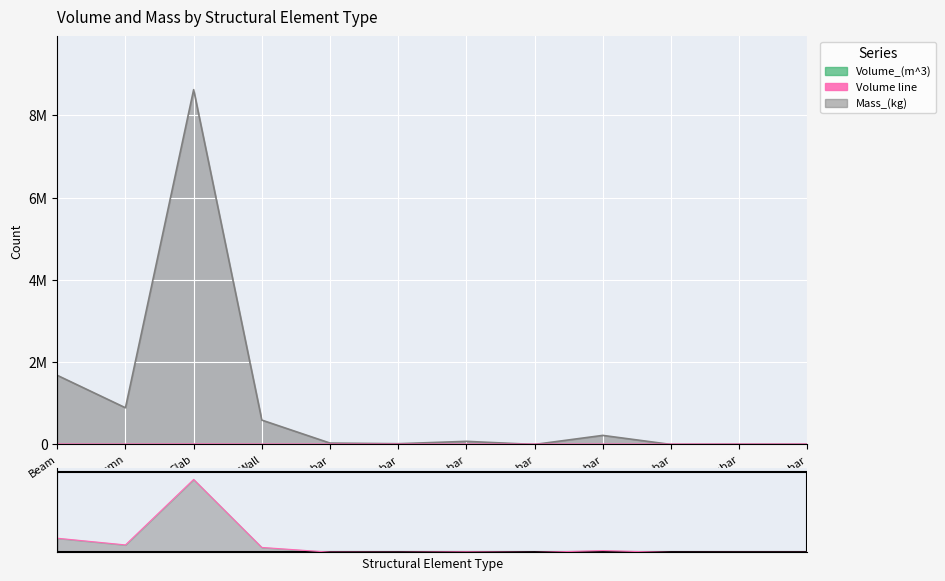

Rank the categories by value from lowest to highest.

Slab_Tran_Rebar, Column_Tran_Rebar, Wall_Long_Rebar, Wall_Tran_Rebar, Beam_Tran_Rebar, Beam_Long_Rebar, Column_Long_Rebar, Slab_Long_Rebar, Wall, Column, Beam, Slab